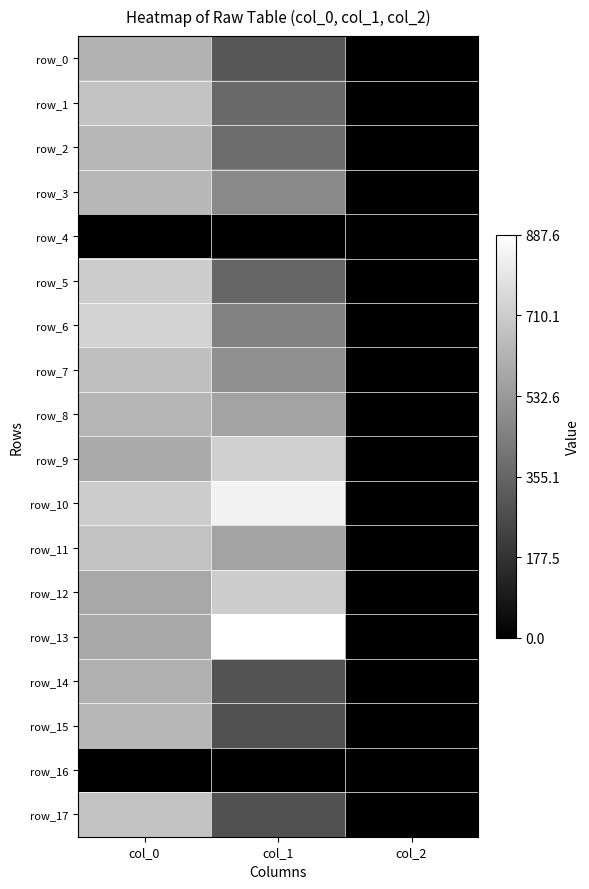

What is the total value across all series at col_2?

32.0